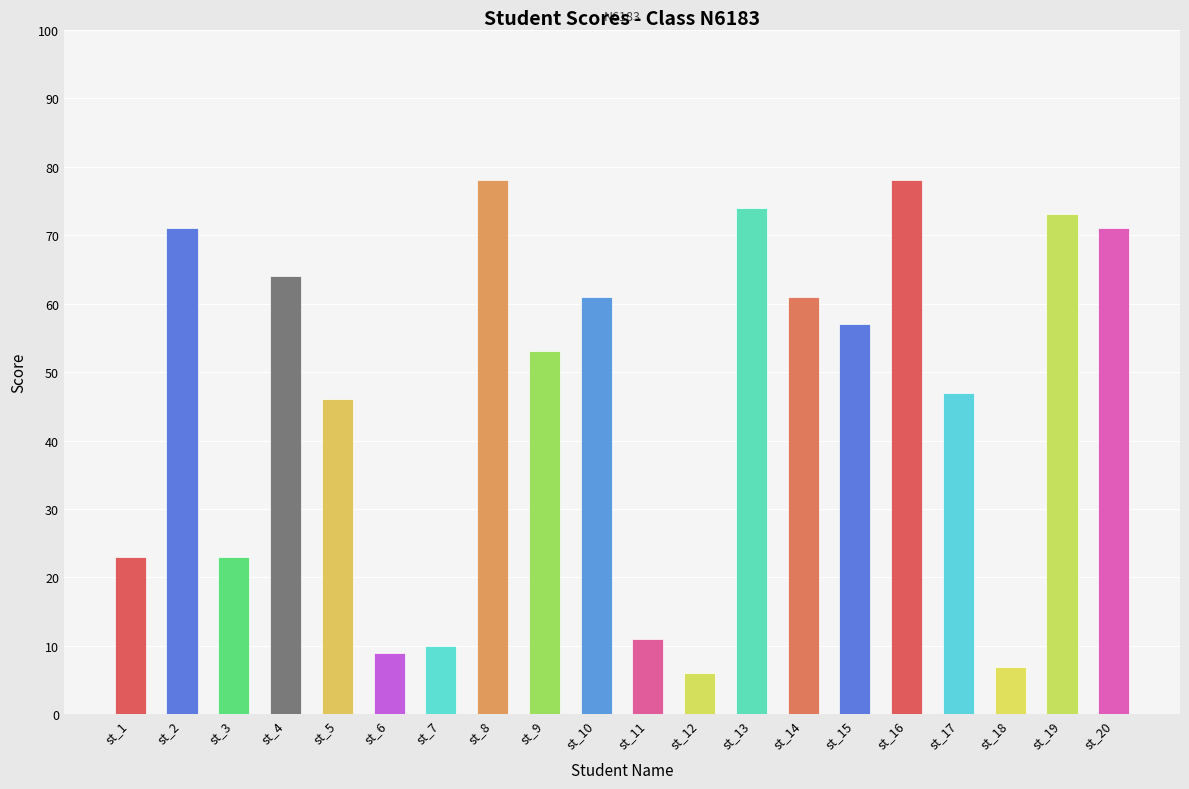

What is the sum of the values at st_2 and st_16?

149